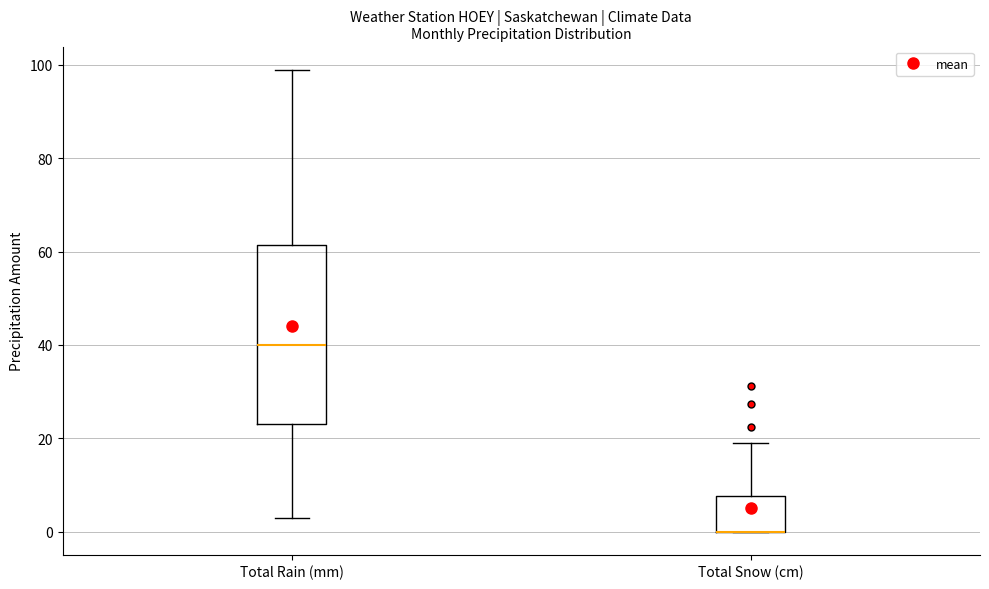

Where is the upper edge of the box for Total Snow (cm) on the y-axis? The values are not printed on the chart, so give them approximately, as read against the axis.

8